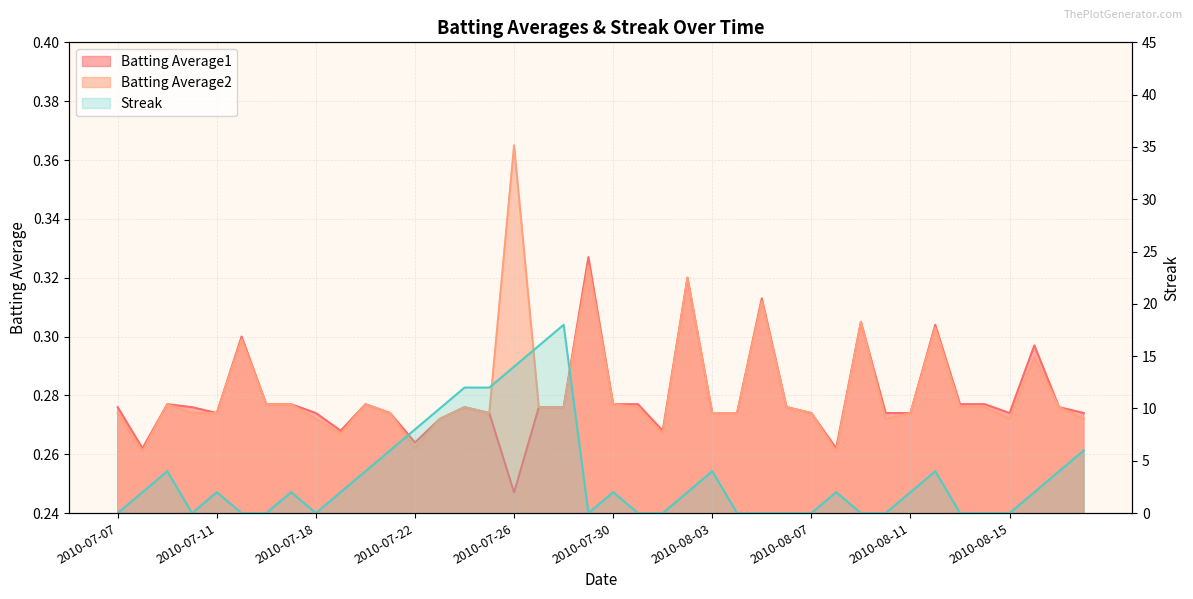

Does the chart have visible grid lines?

Yes